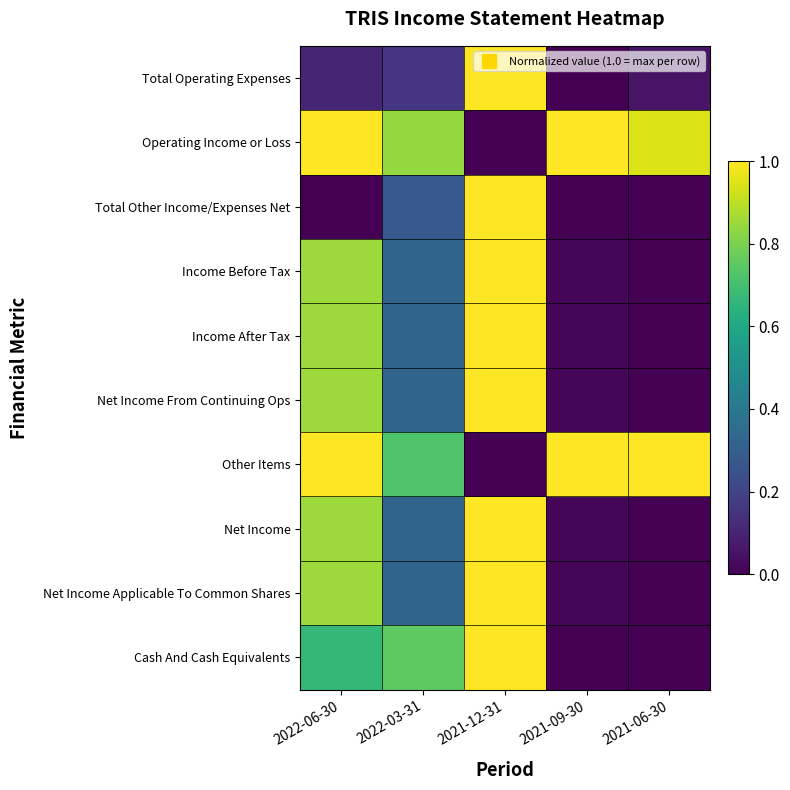

How many distinct data groups are displayed?

10